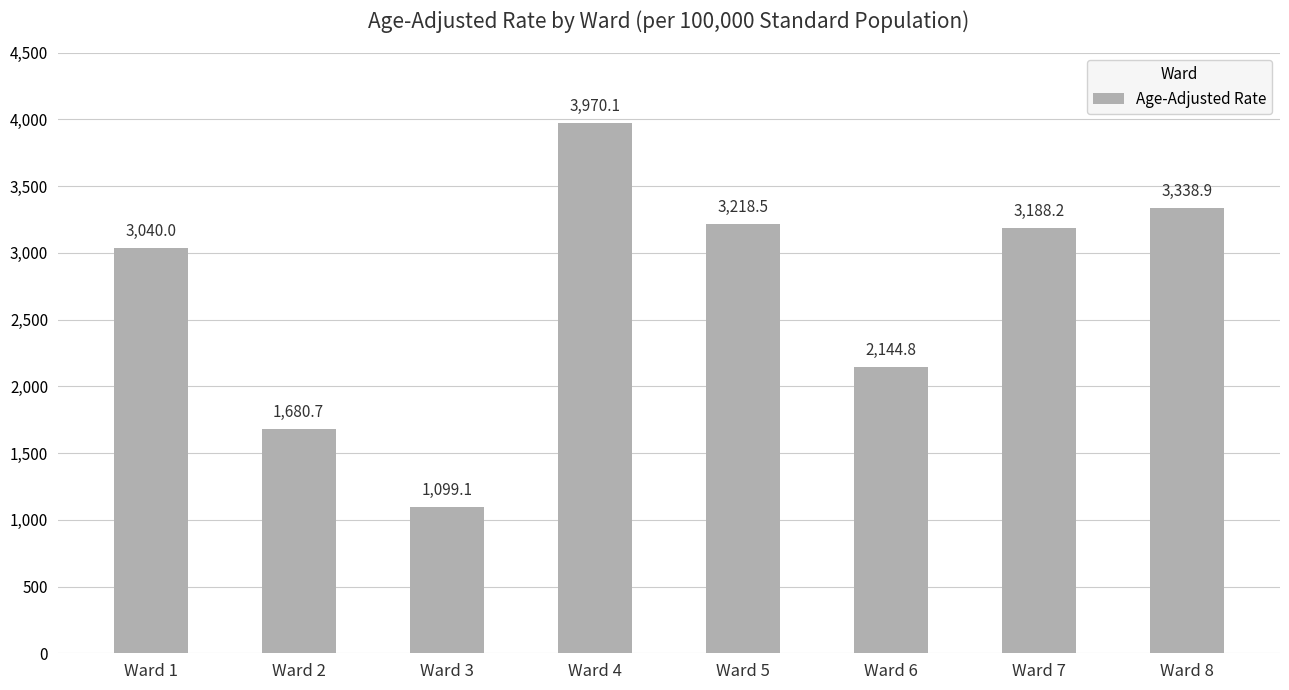

What is the maximum value shown in the chart?

3970.1